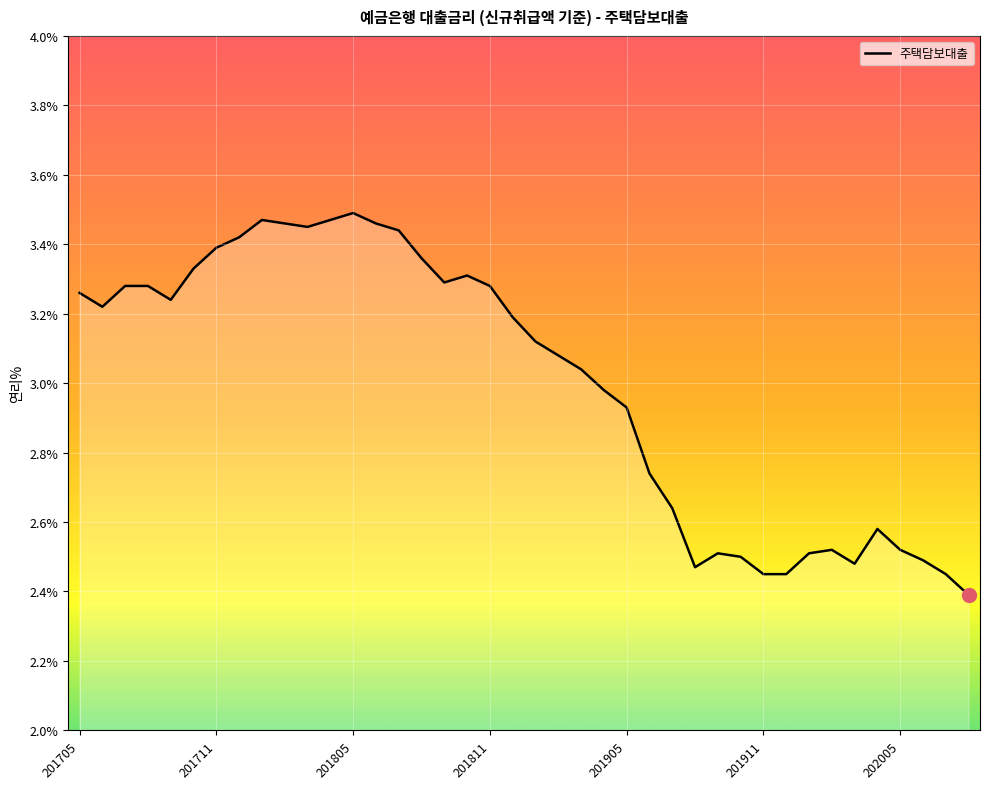

What is the smallest value displayed?

2.4